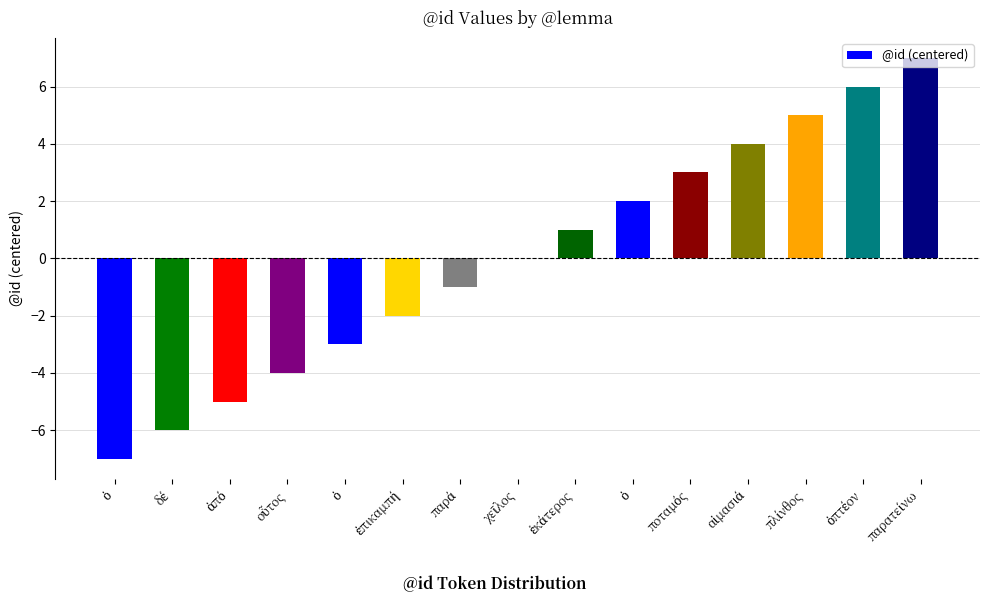

Are the bars horizontal?

No